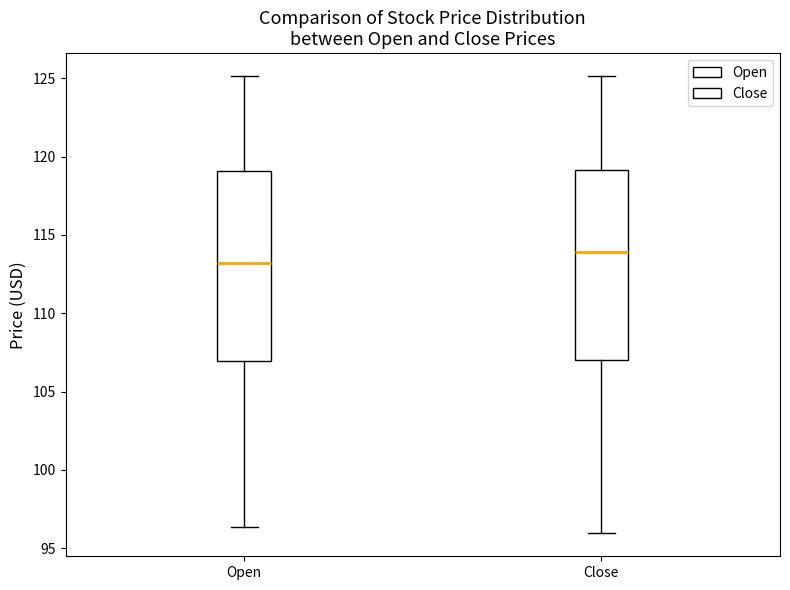

Reading left to right, transcribe this box plot: for each box, give where its median line is, the range the box spans, and where its two whiskers end, as read against the y-axis. The values are not printed on the chart, so give them approximately, as read against the axis.

Open: median 113.0, box 107.0 to 119.0, whiskers 96.5 to 125.0
Close: median 114.0, box 107.0 to 119.0, whiskers 96.0 to 125.0